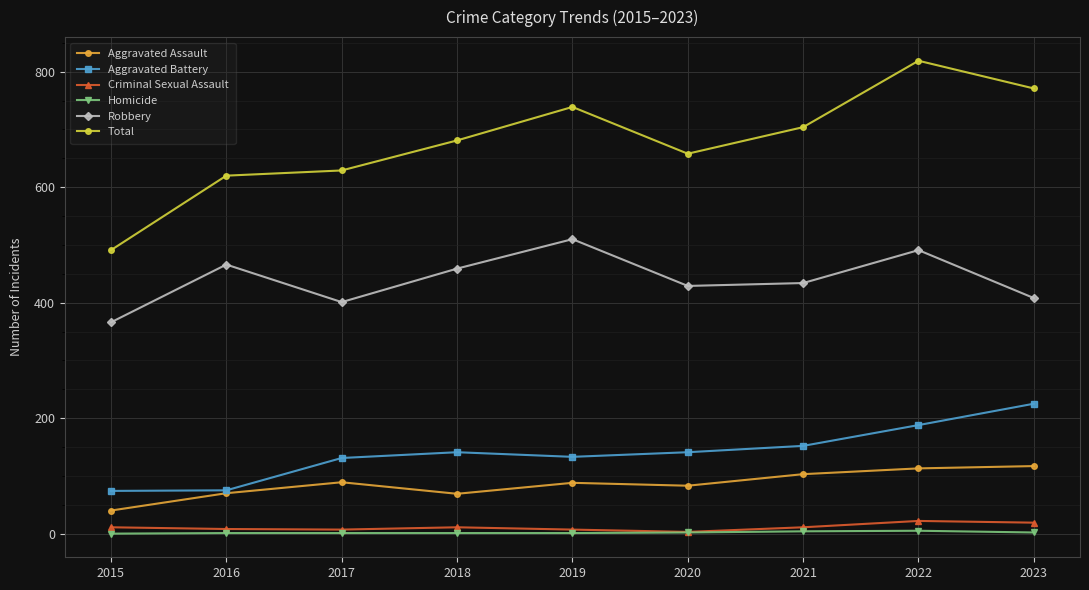

What is the difference between the second highest and minimum values in the Aggravated Assault series?

73